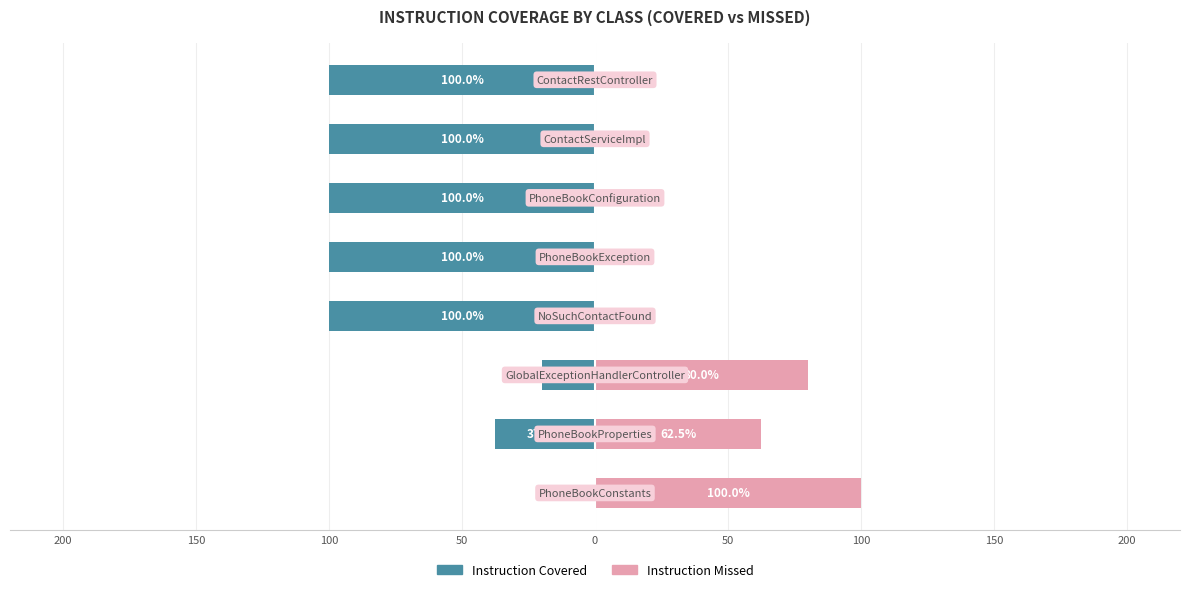

What is the difference between the maximum and minimum values in the Instruction Missed series?

100.0